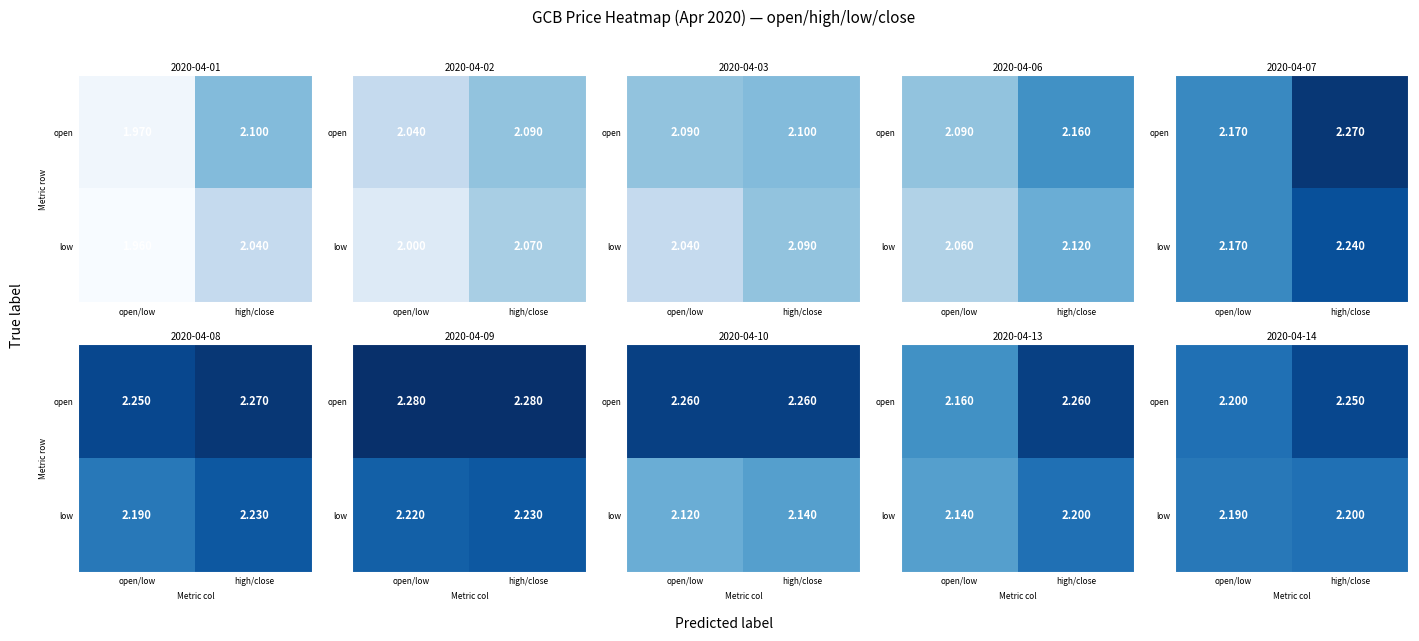

Which has a higher value, open/low or high/close?

high/close